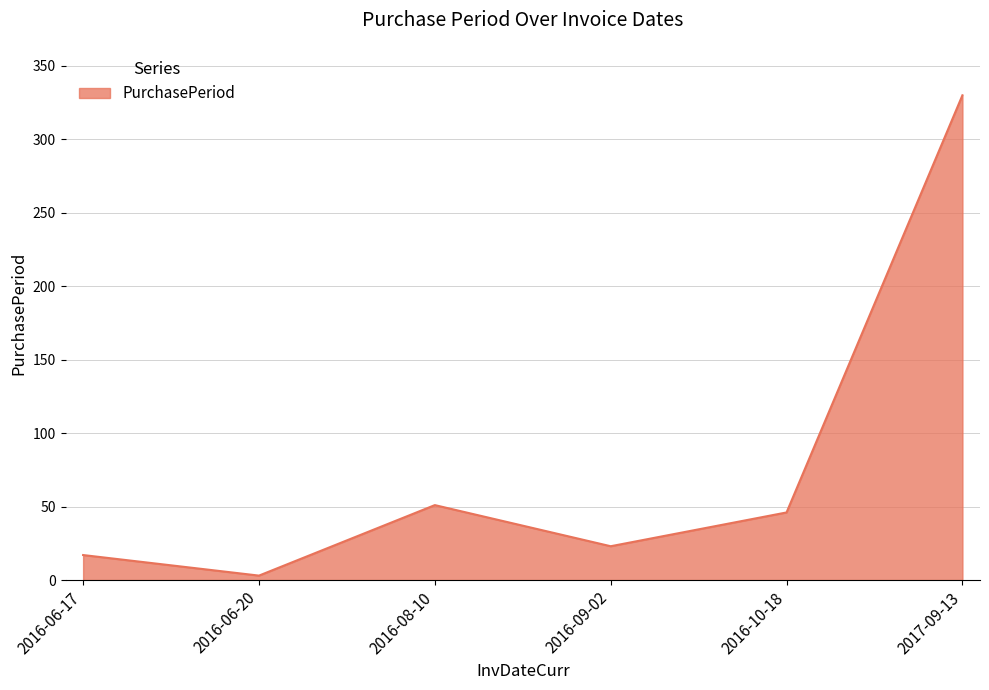

Rank the categories by value from lowest to highest.

2016-06-20, 2016-06-17, 2016-09-02, 2016-10-18, 2016-08-10, 2017-09-13